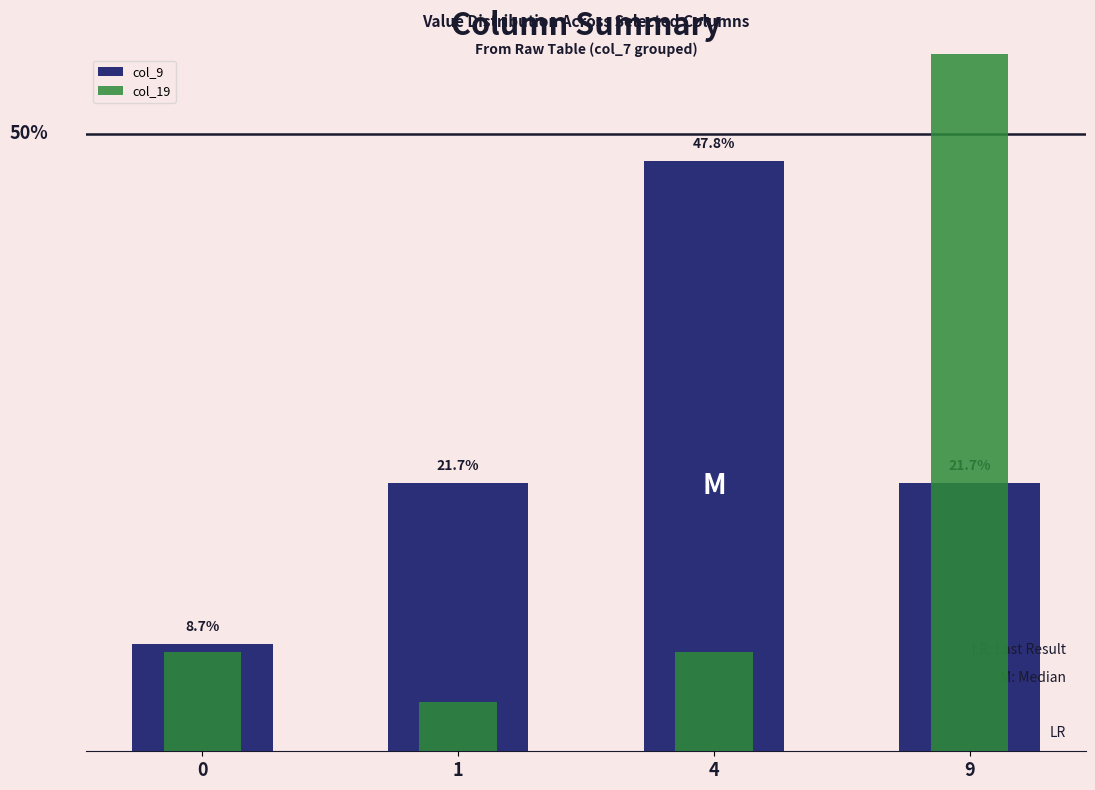

At which category does the chart reach its minimum across all series?

1